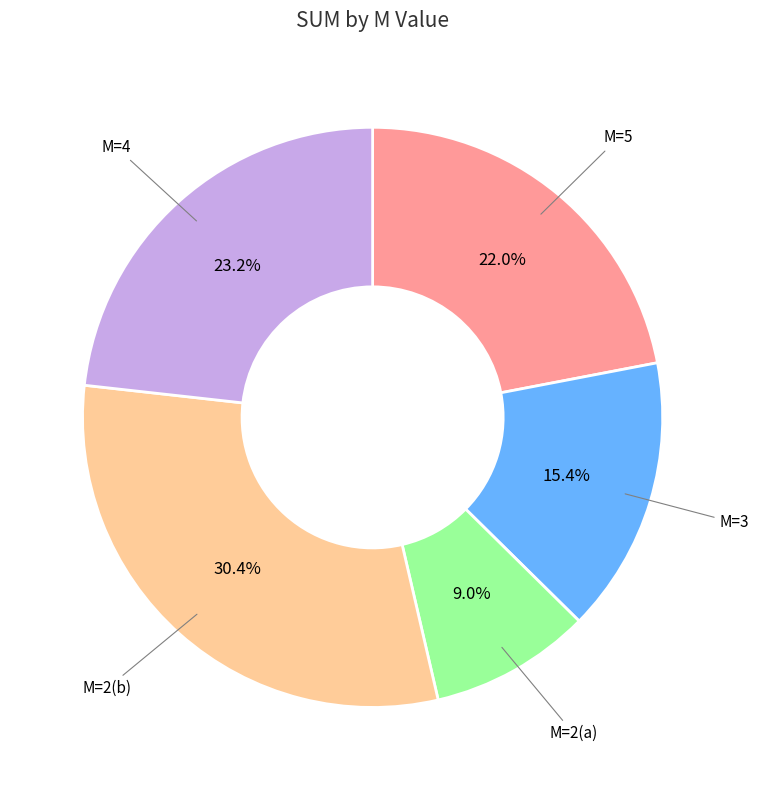

Is there a majority slice in this chart?

No